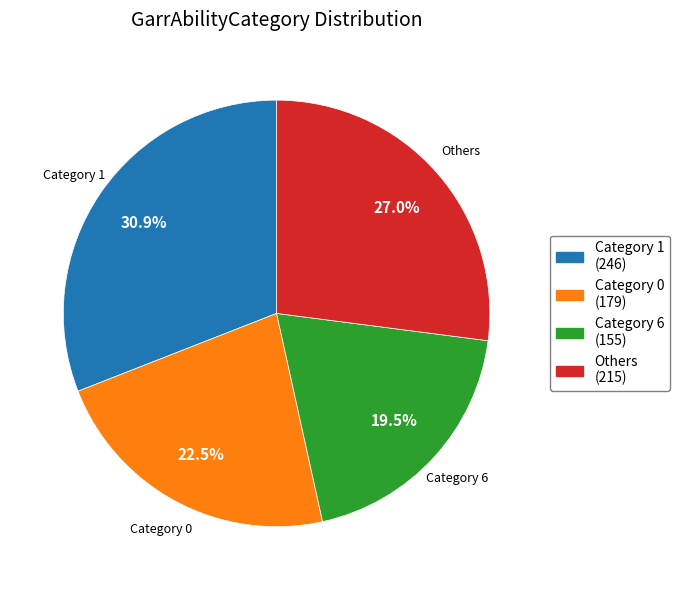

Does any single category account for the majority?

No